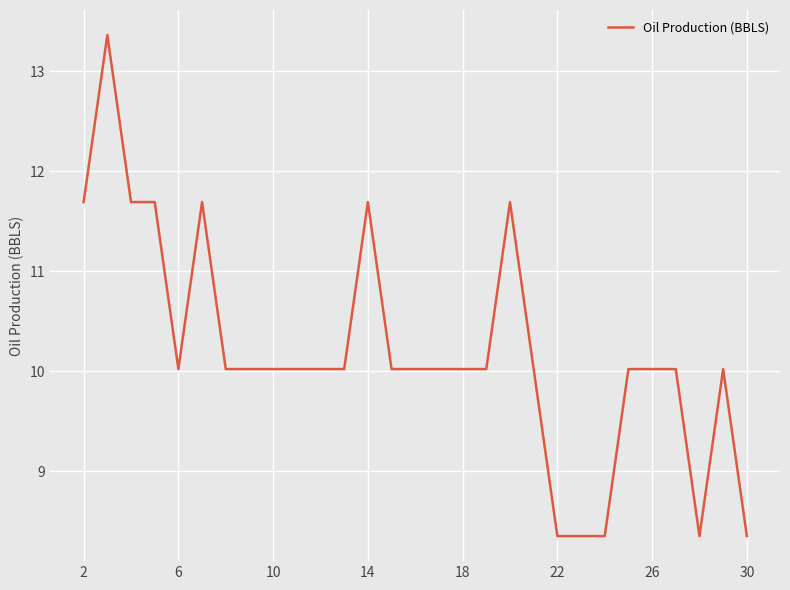

What is the greatest value displayed?

13.4